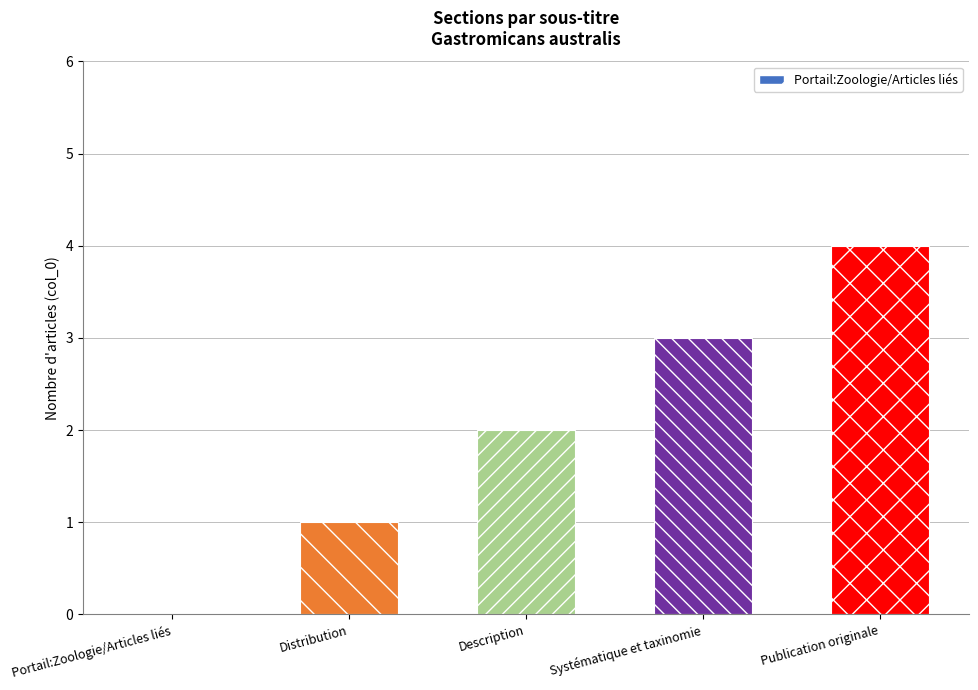

What is the change in value from Distribution to Description?

+1